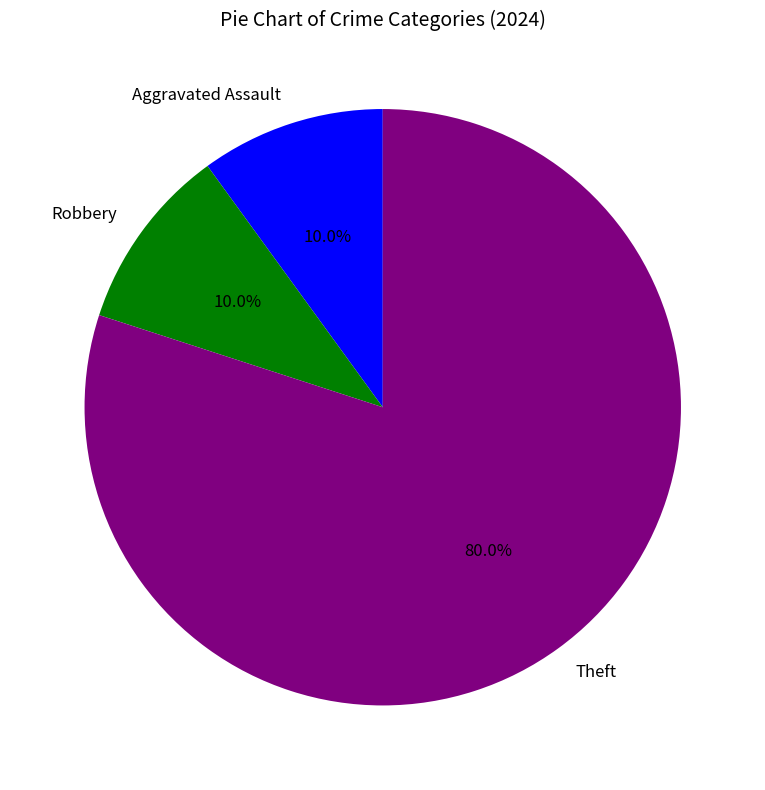

What is the total percentage of Aggravated Assault and Robbery?

20.0%